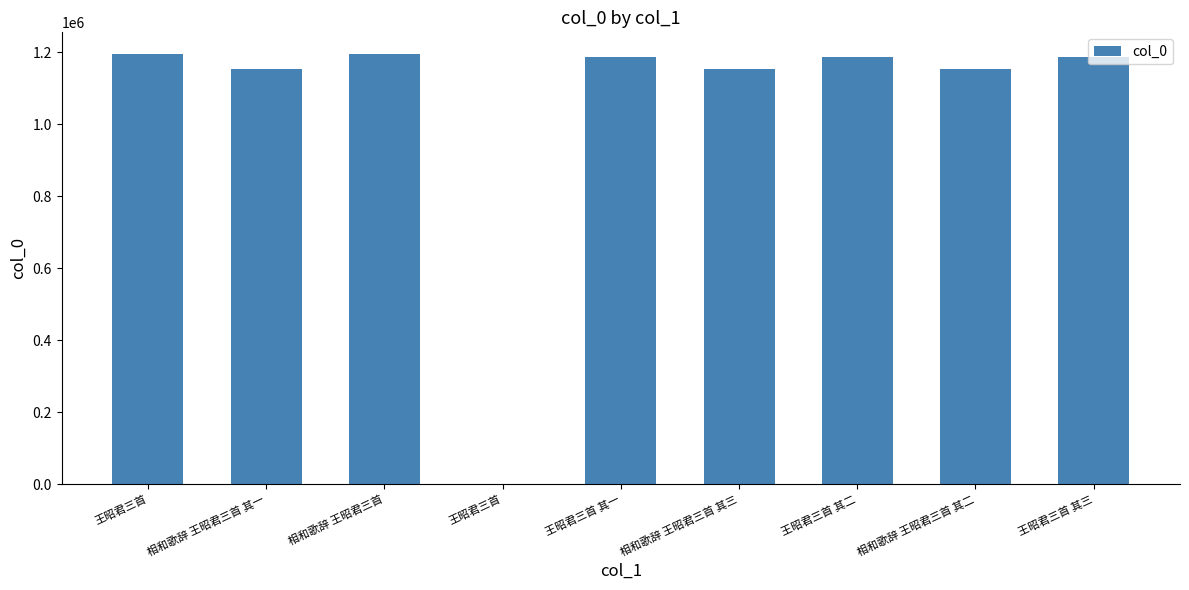

The value at 王昭君三首 其三 is 1185952. True or false?

True